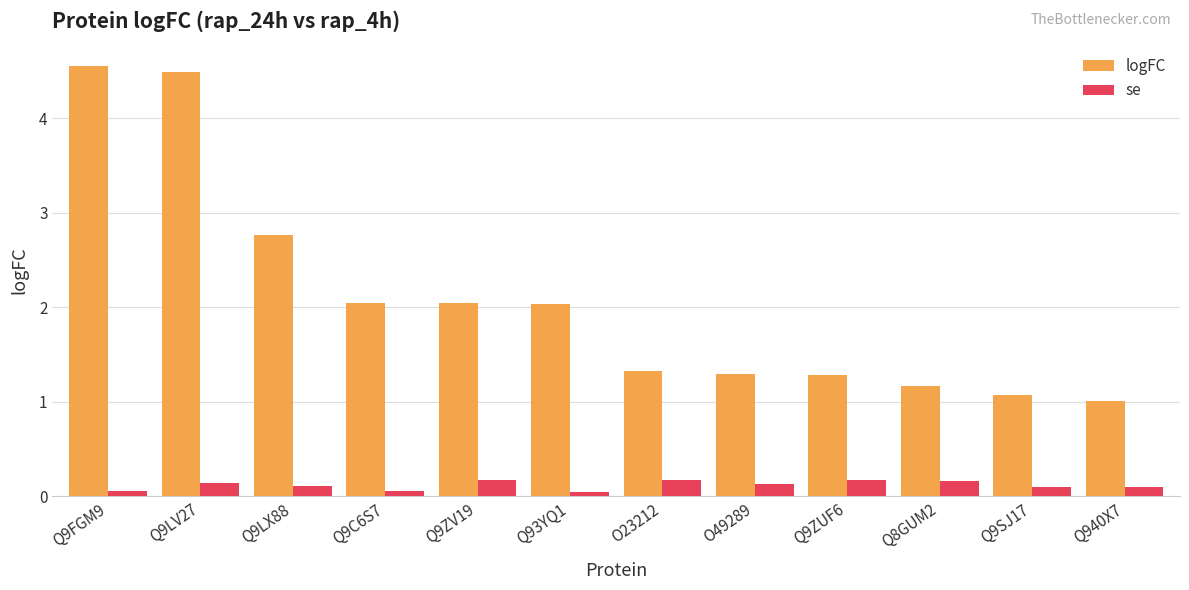

Rank the series by their average value, from highest to lowest.

logFC, se